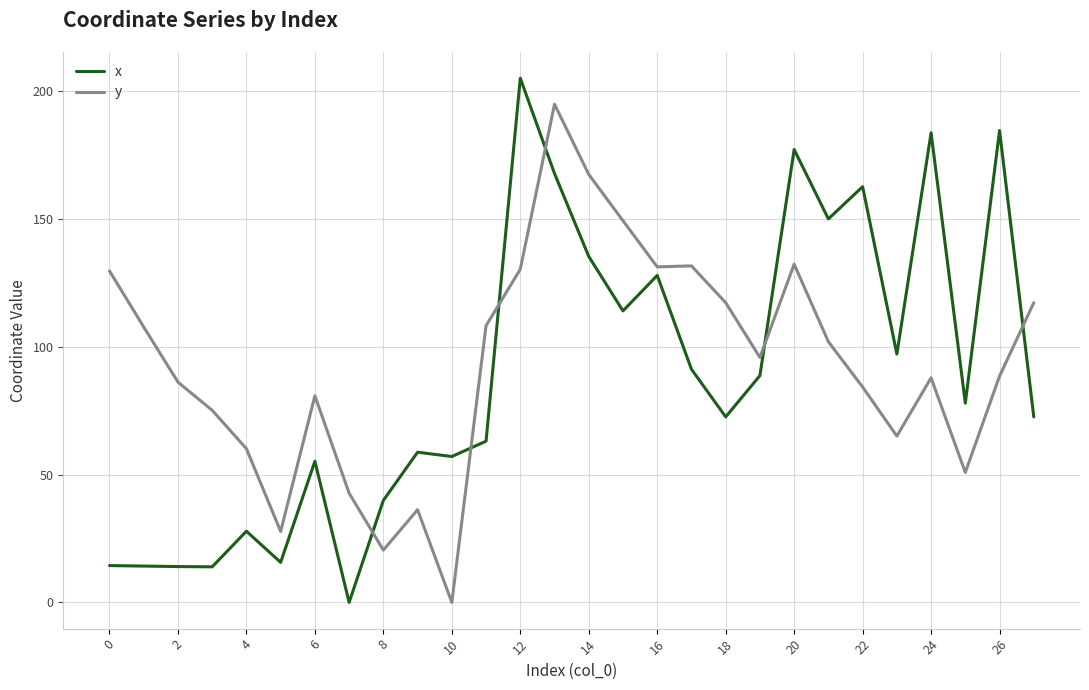

What are all the series names shown in the legend?

x, y